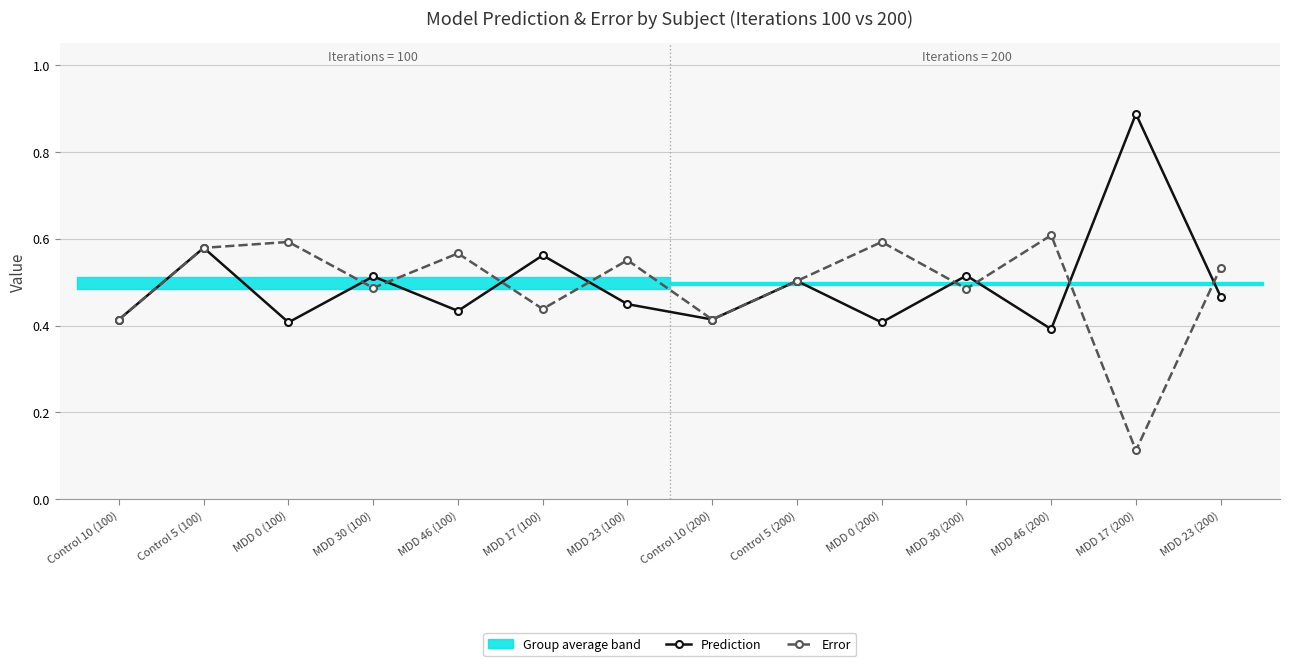

Rank the categories by Prediction value from lowest to highest.

MDD 46 (200), MDD 0 (100), MDD 0 (200), Control 10 (100), Control 10 (200), MDD 46 (100), MDD 23 (100), MDD 23 (200), Control 5 (200), MDD 30 (100), MDD 30 (200), MDD 17 (100), Control 5 (100), MDD 17 (200)